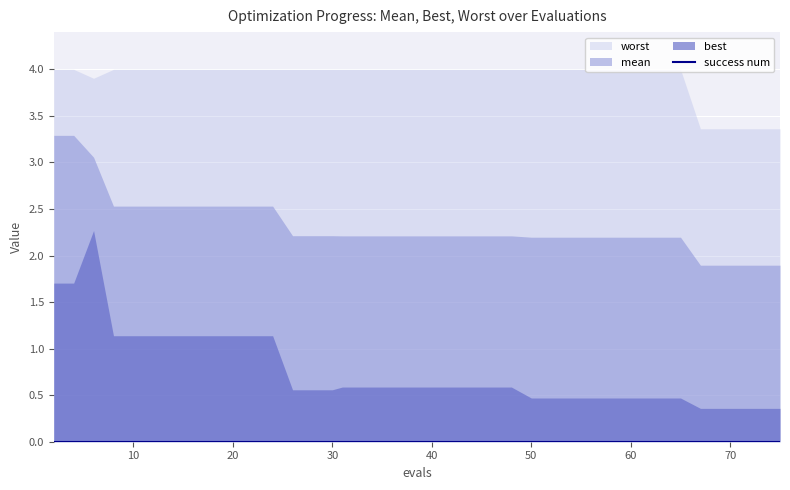

Which series has the widest spread of values?

best